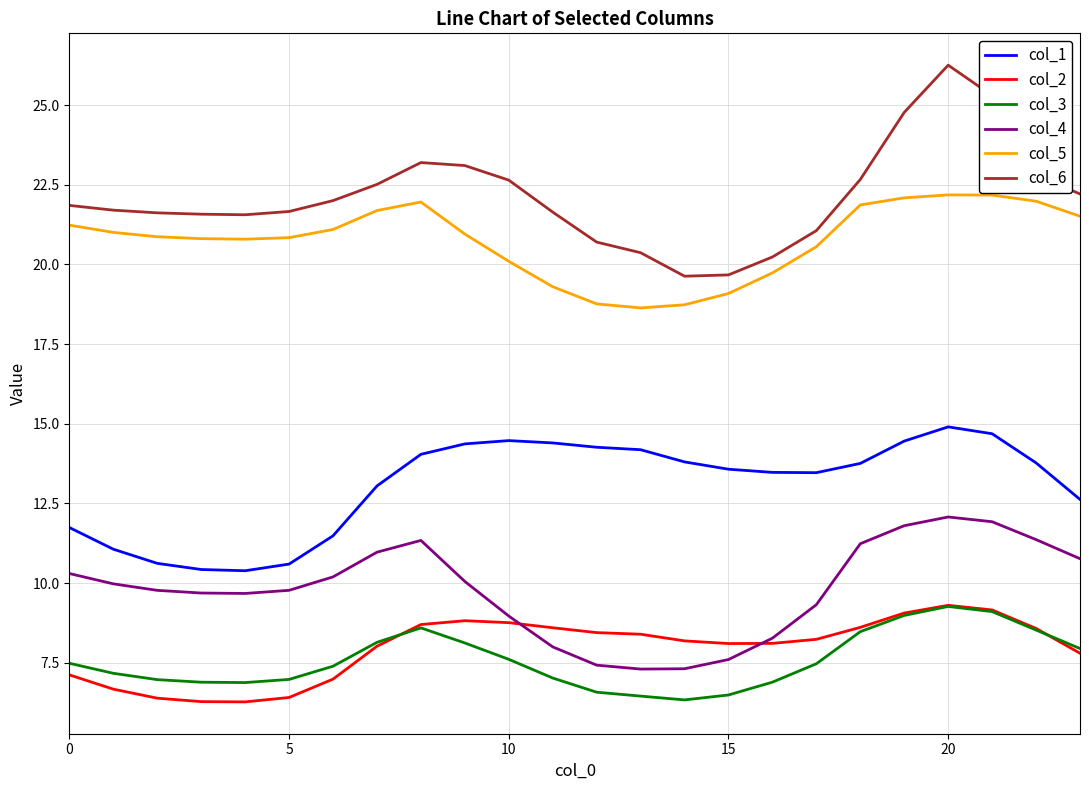

Does the chart display data point markers on the line(s)?

No